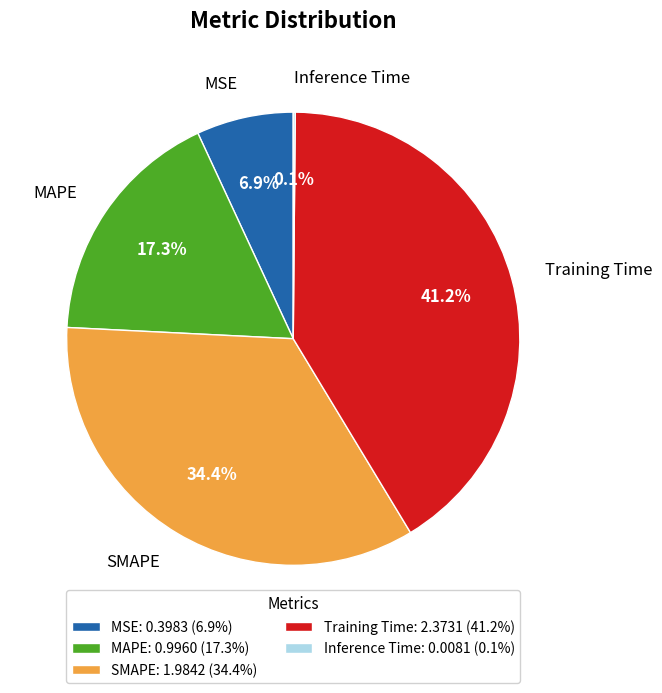

Between Training Time and SMAPE, which is larger?

Training Time